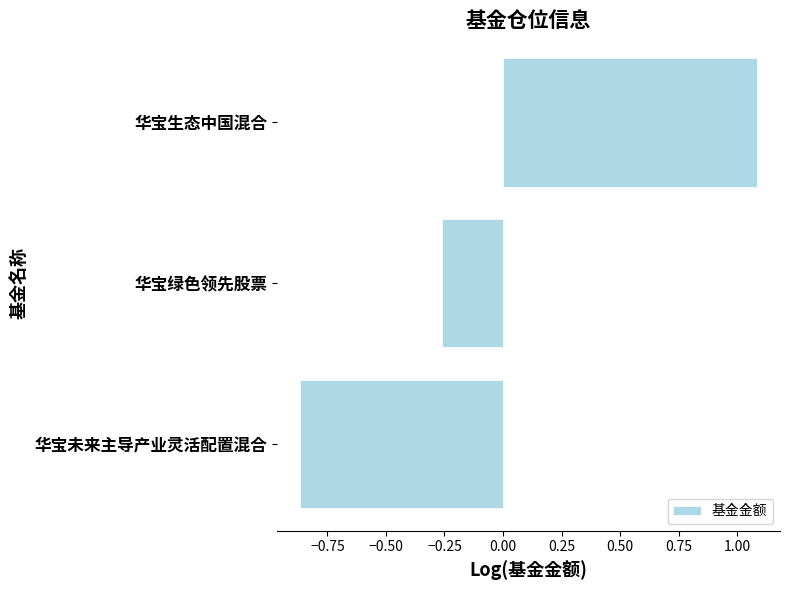

How many values are below zero?

2